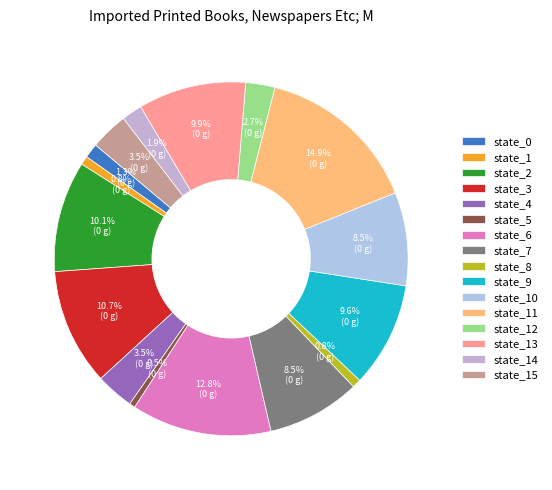

To the nearest percent, what portion does state_2 represent?

10%